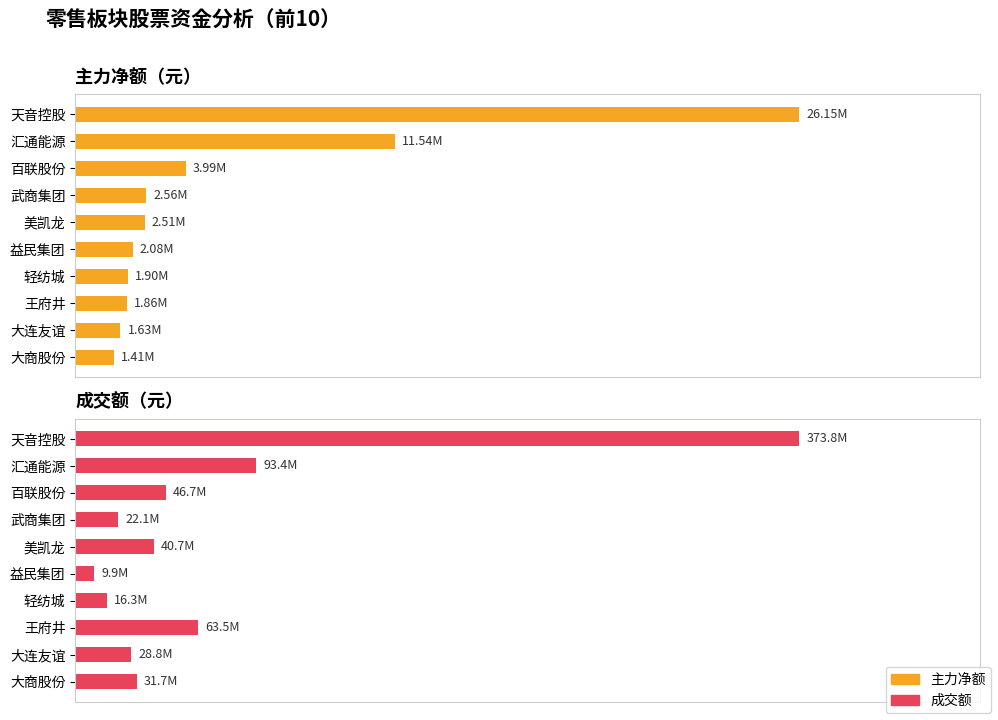

Does the chart contain stacked bars?

No